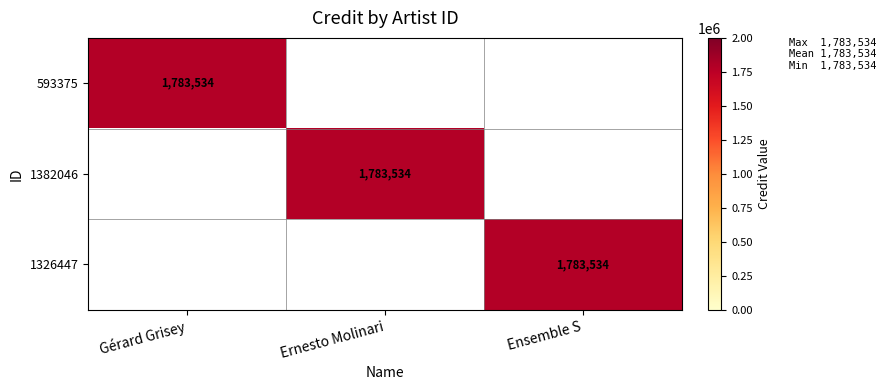

At how many categories does at least one series exceed 1345981?

3